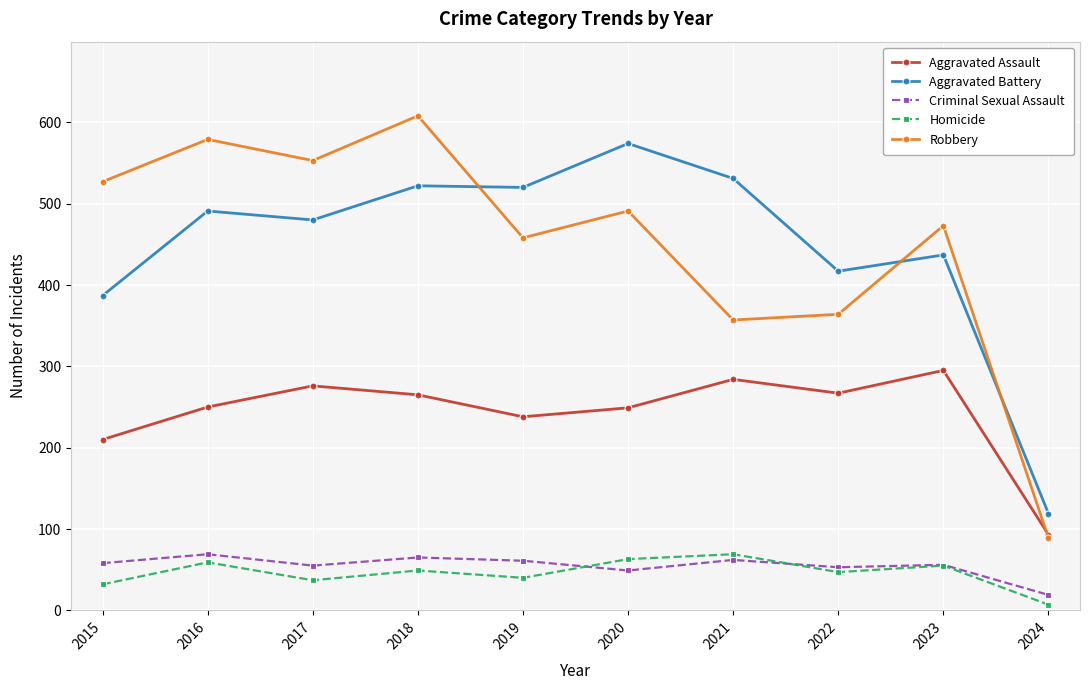

Is it true that Criminal Sexual Assault equals 62 at 2021?

True